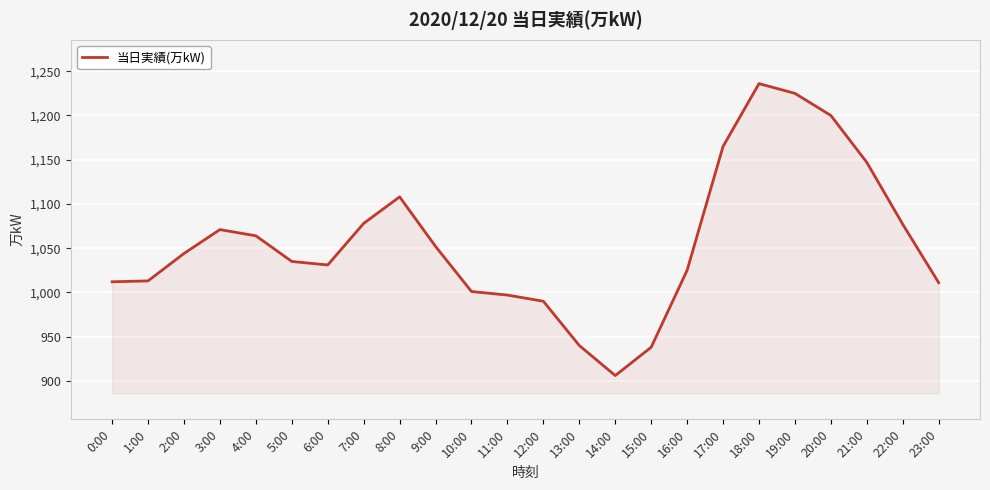

Which label corresponds to the smallest value in the chart?

14:00